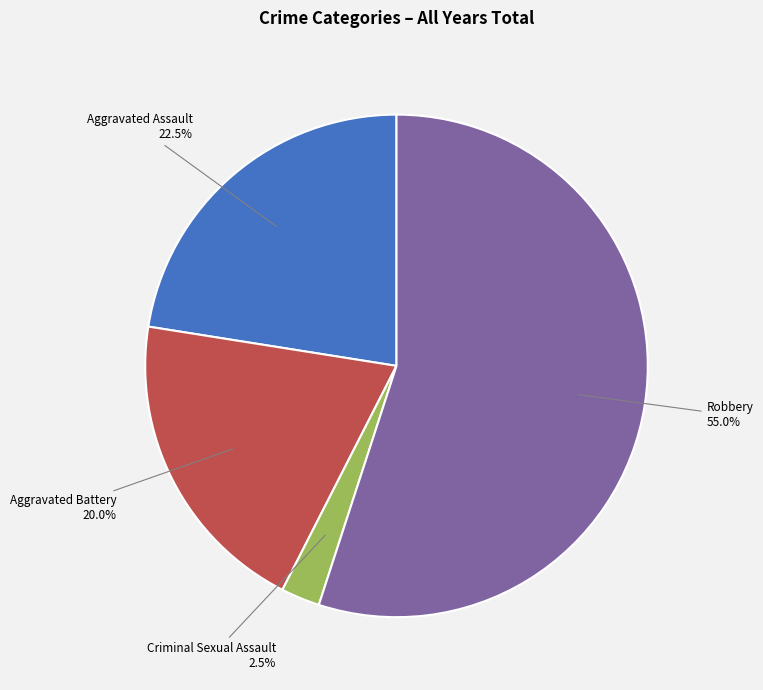

Is the sum of Robbery and Criminal Sexual Assault greater than half?

Yes